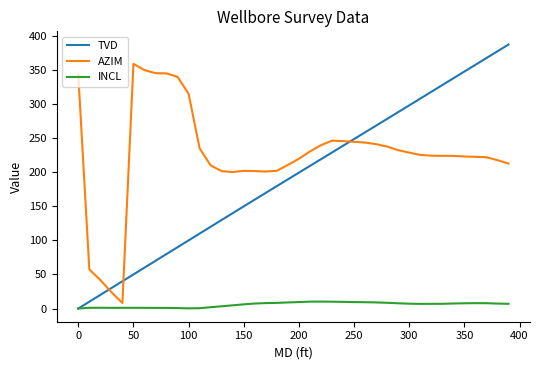

What is the maximum value for TVD?

387.4